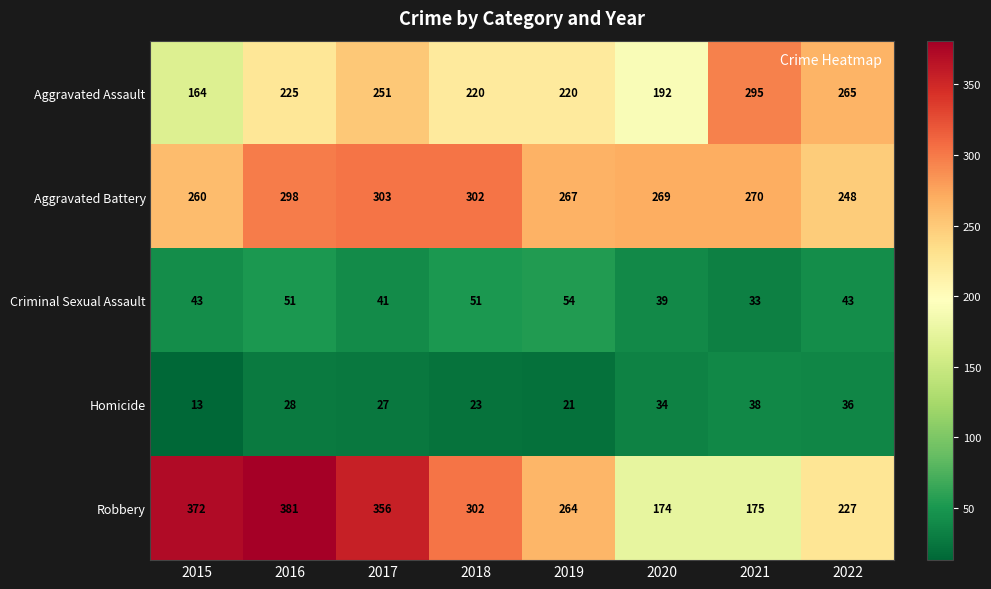

Read the Criminal Sexual Assault value at 2020, to the nearest 5.

40